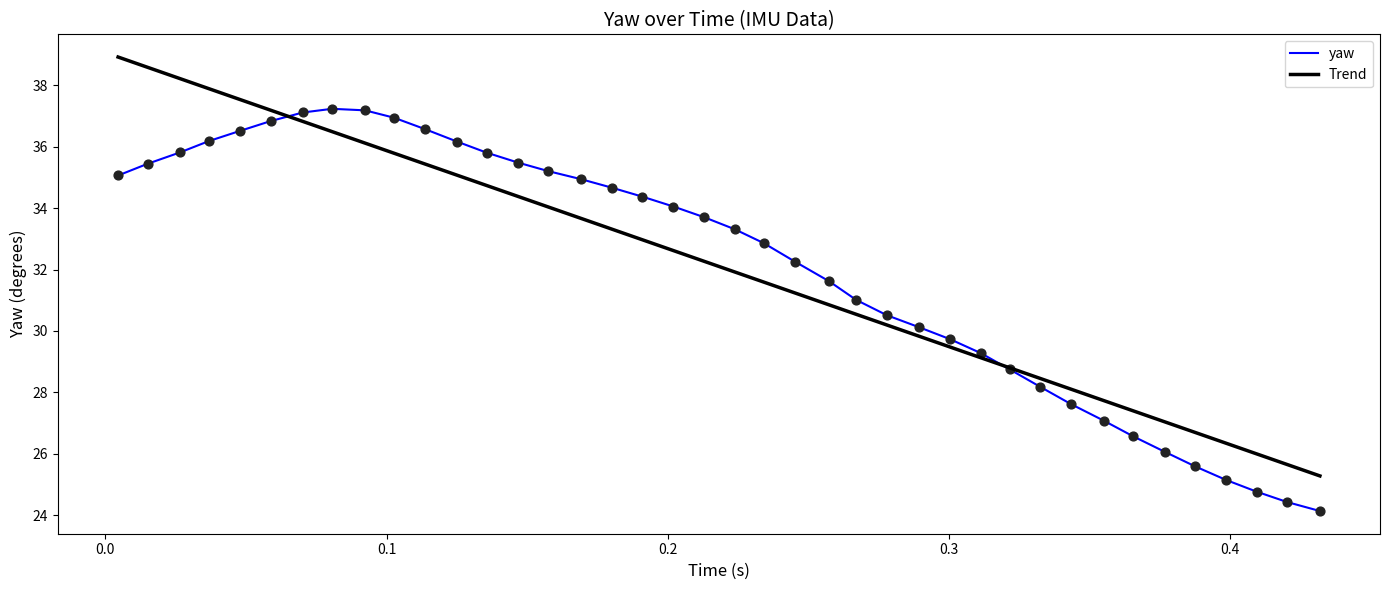

What is the maximum value for yaw?

37.2